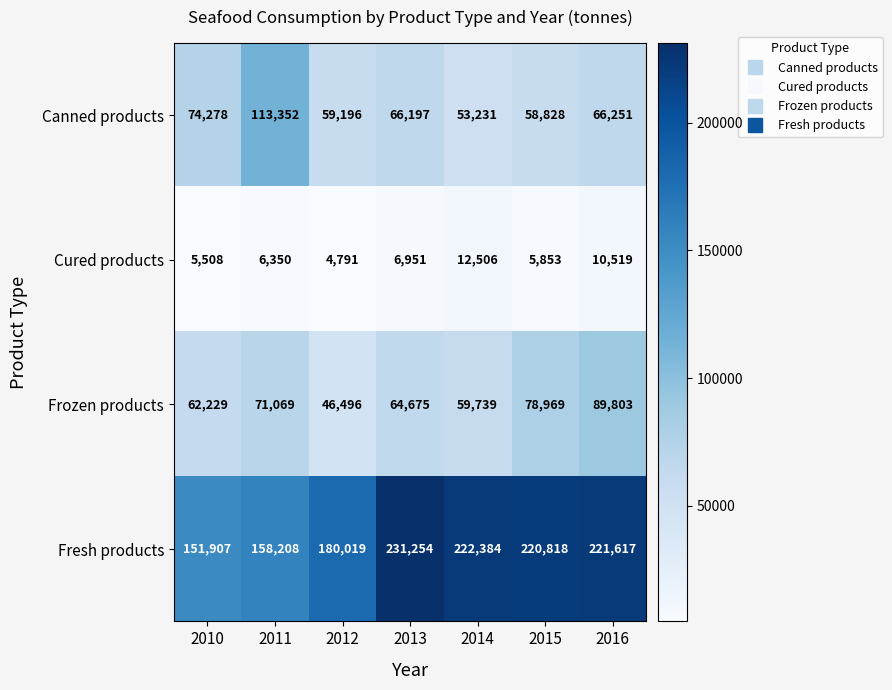

At how many categories does at least one series exceed 121751?

7